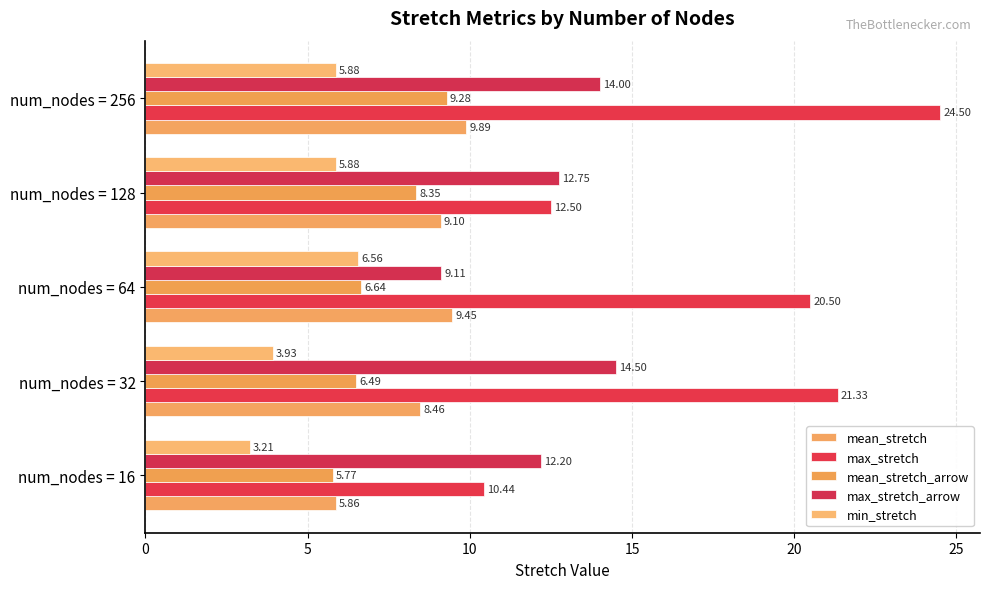

How many data points in max_stretch_arrow are above 12?

4